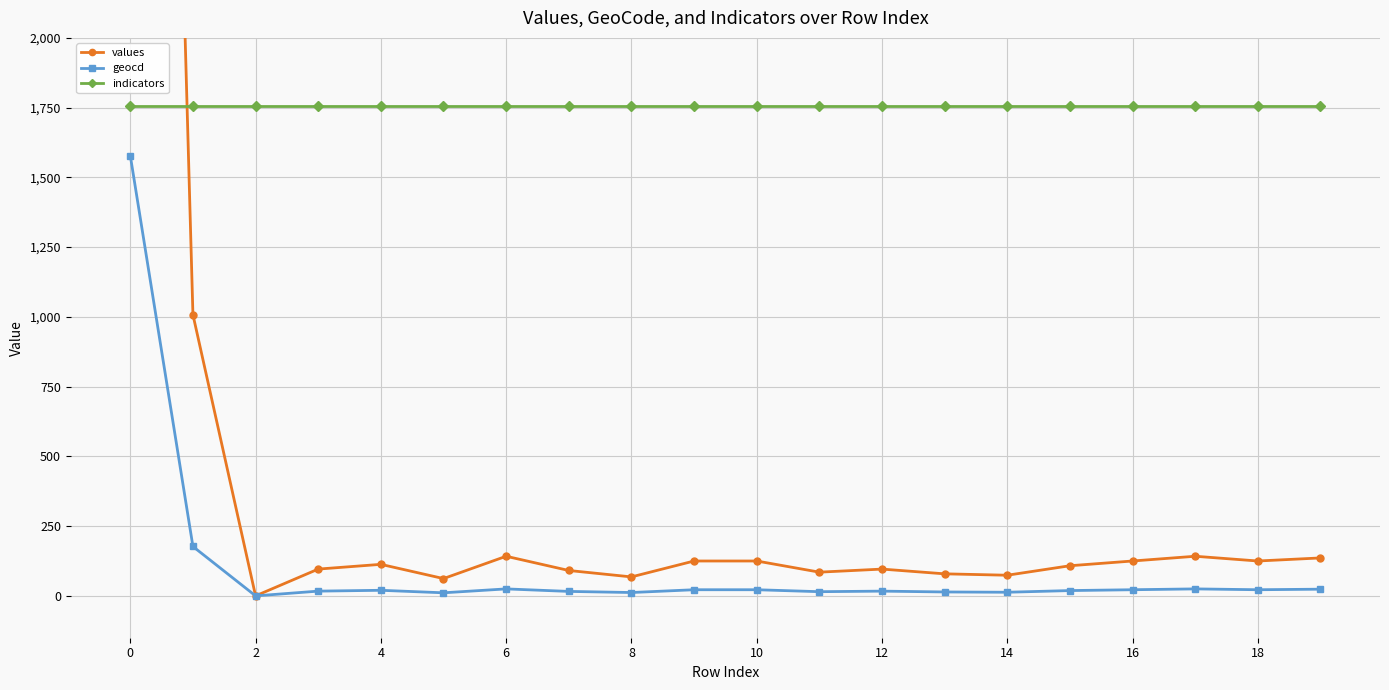

Does the chart display data point markers on the line(s)?

Yes